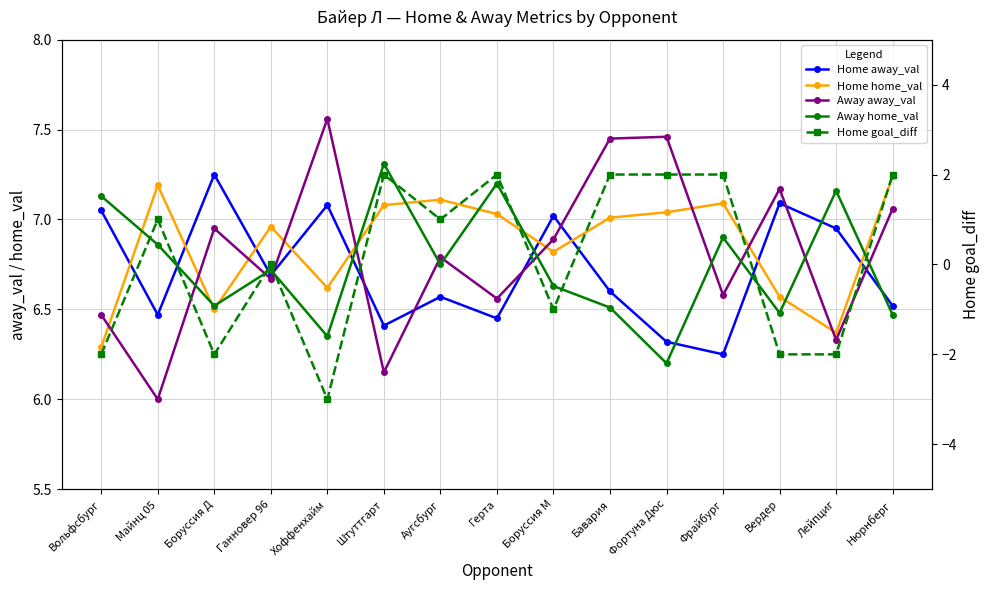

True or false: Away home_val has a value of 7.3 at Штуттгарт.

True